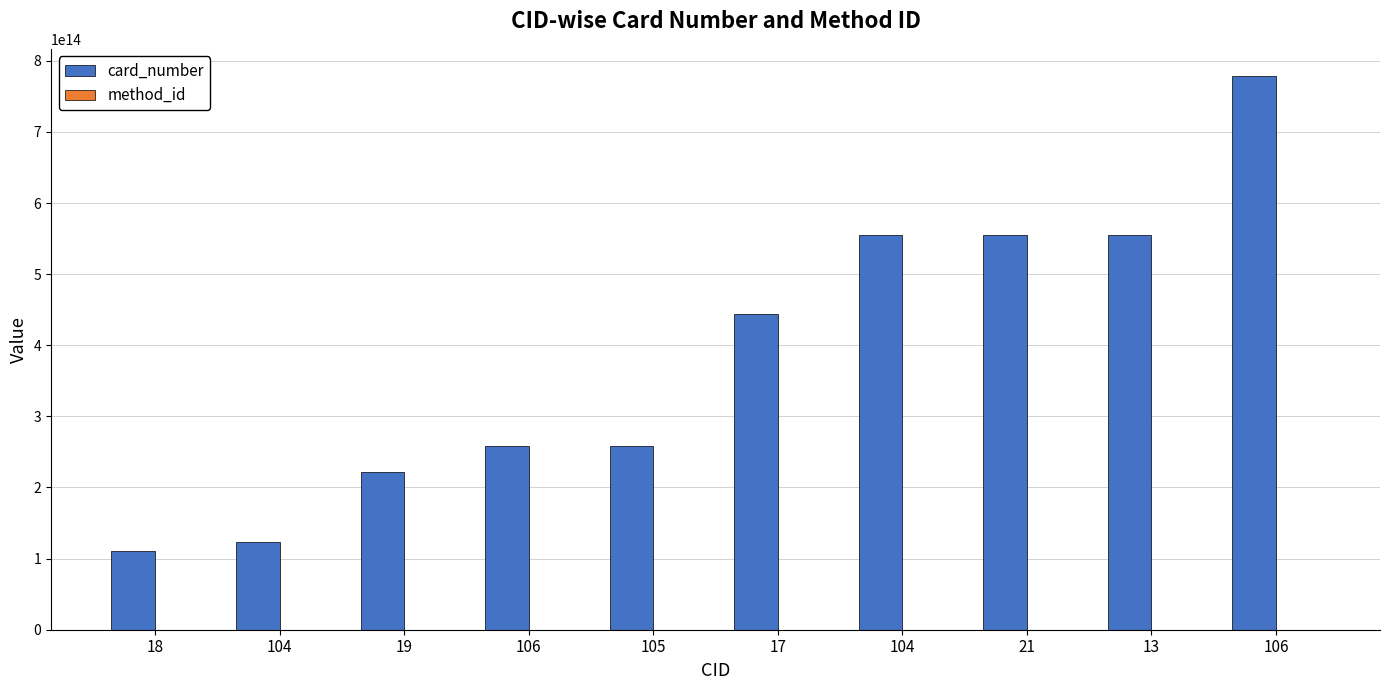

What is the label of the 8th bar from the left?

21